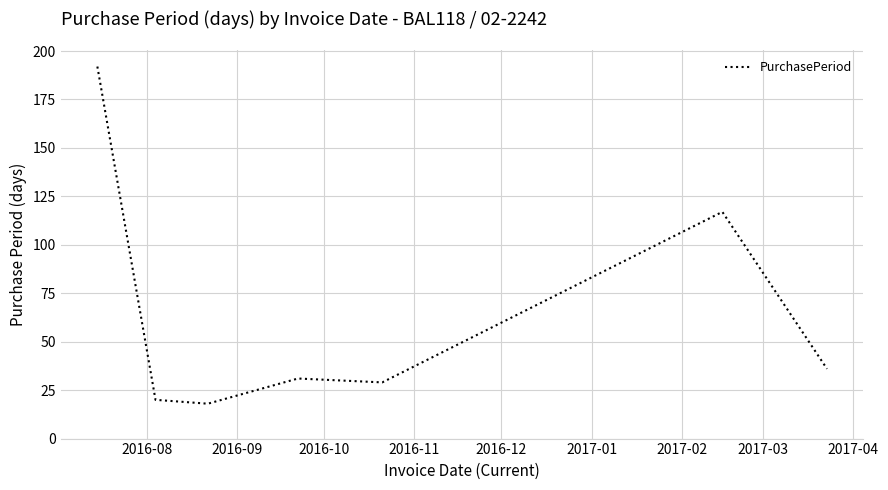

How many distinct data groups are displayed?

1